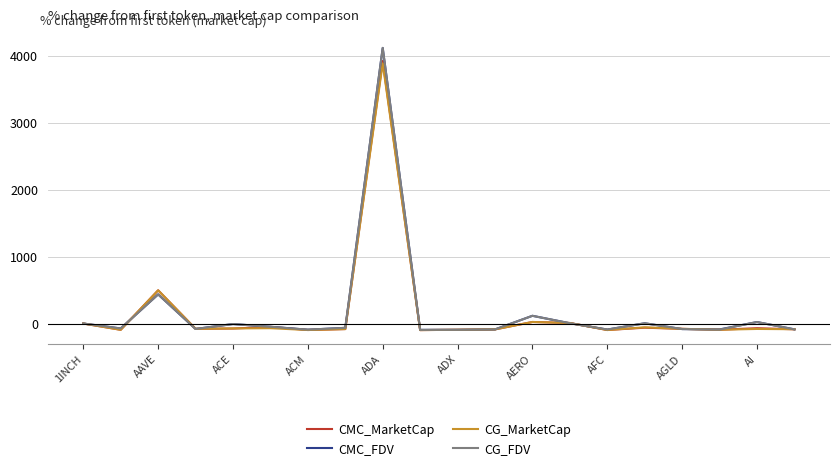

How many lines are shown in the chart?

4